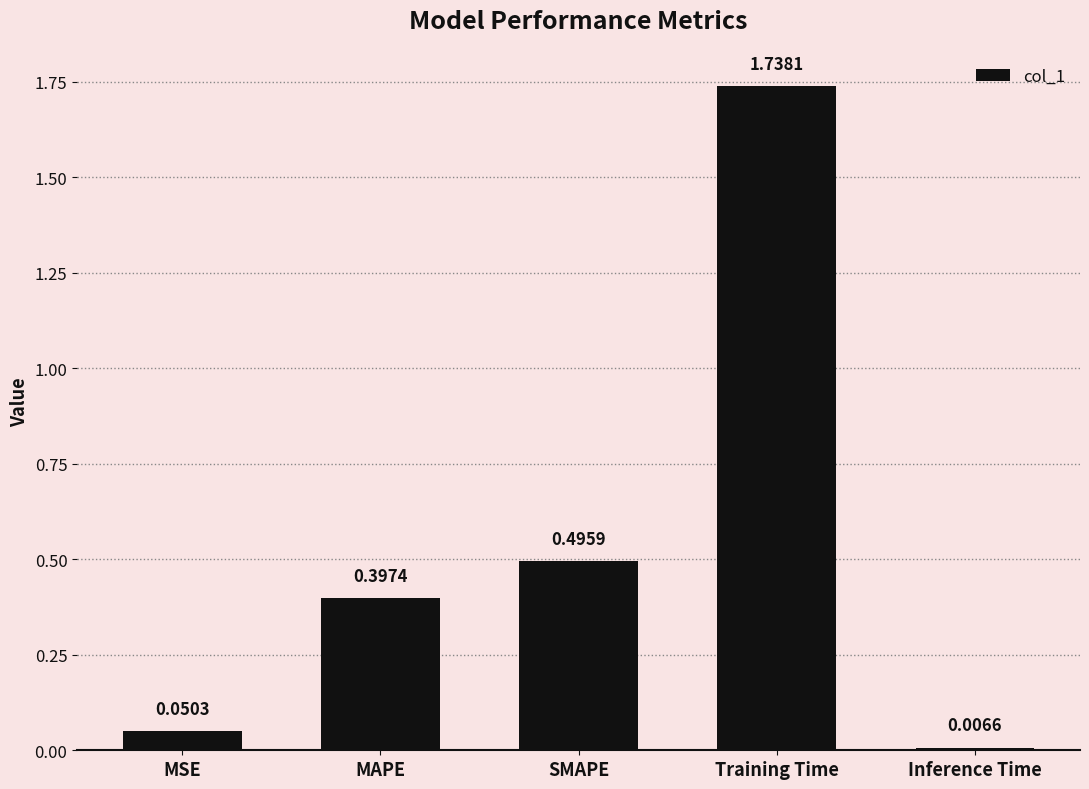

Rank the categories by value from lowest to highest.

Inference Time, MSE, MAPE, SMAPE, Training Time